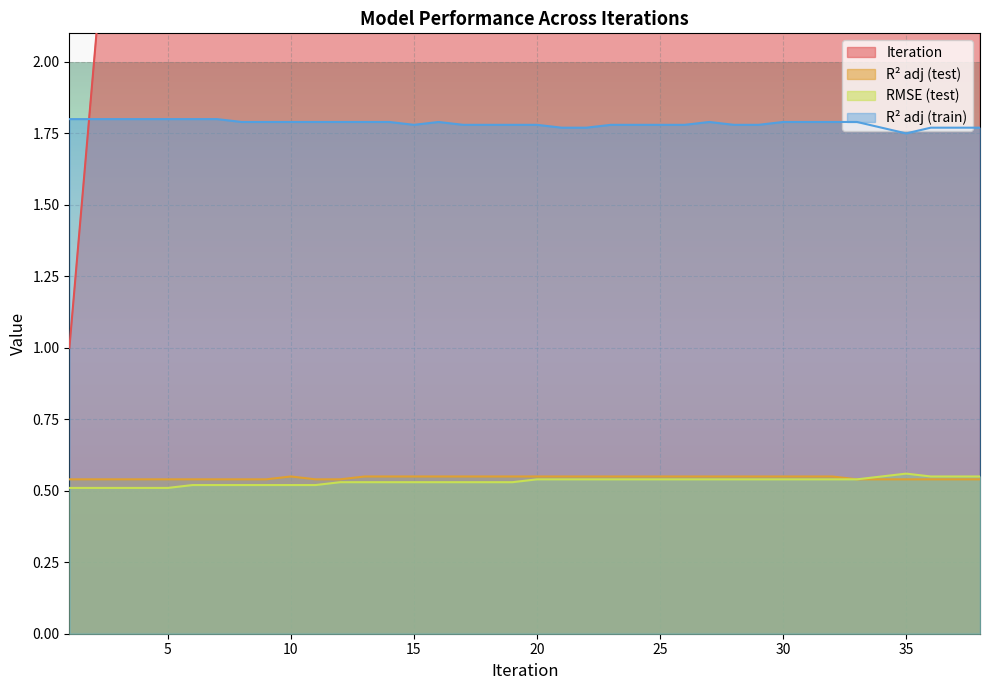

What is the value of the R_adj_test point at the 5th from the left?

0.5